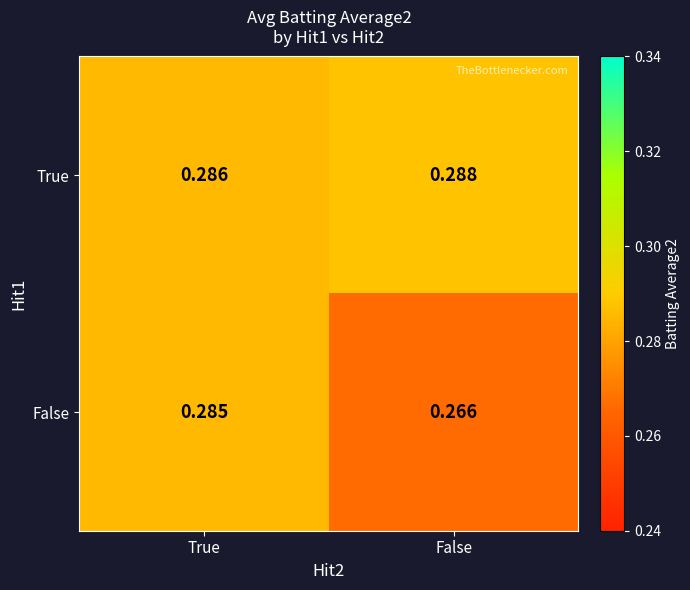

Which series changed the most between True and False?

False